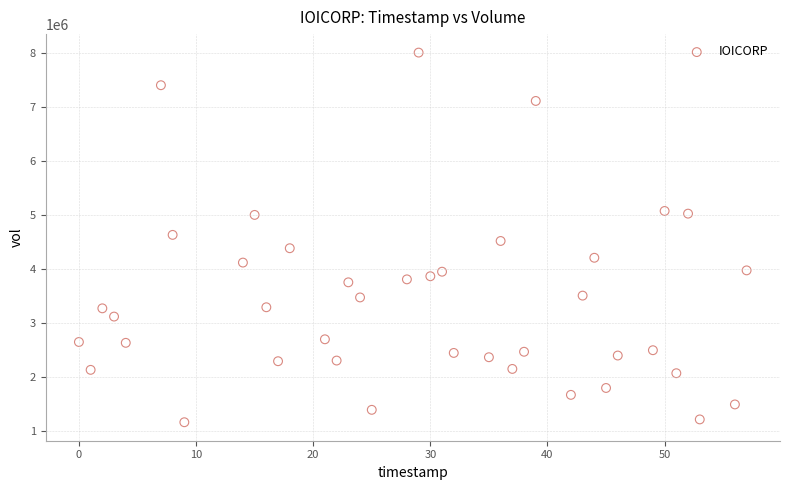

What is the range of X values (max minus min)?

57